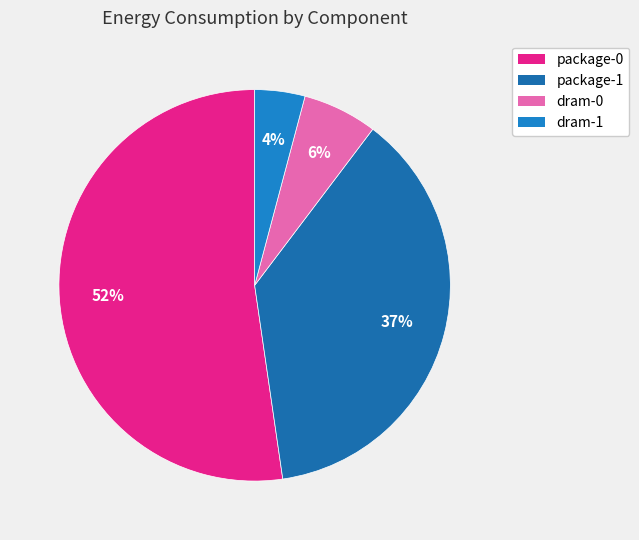

Does dram-1 represent more than half of the total?

No